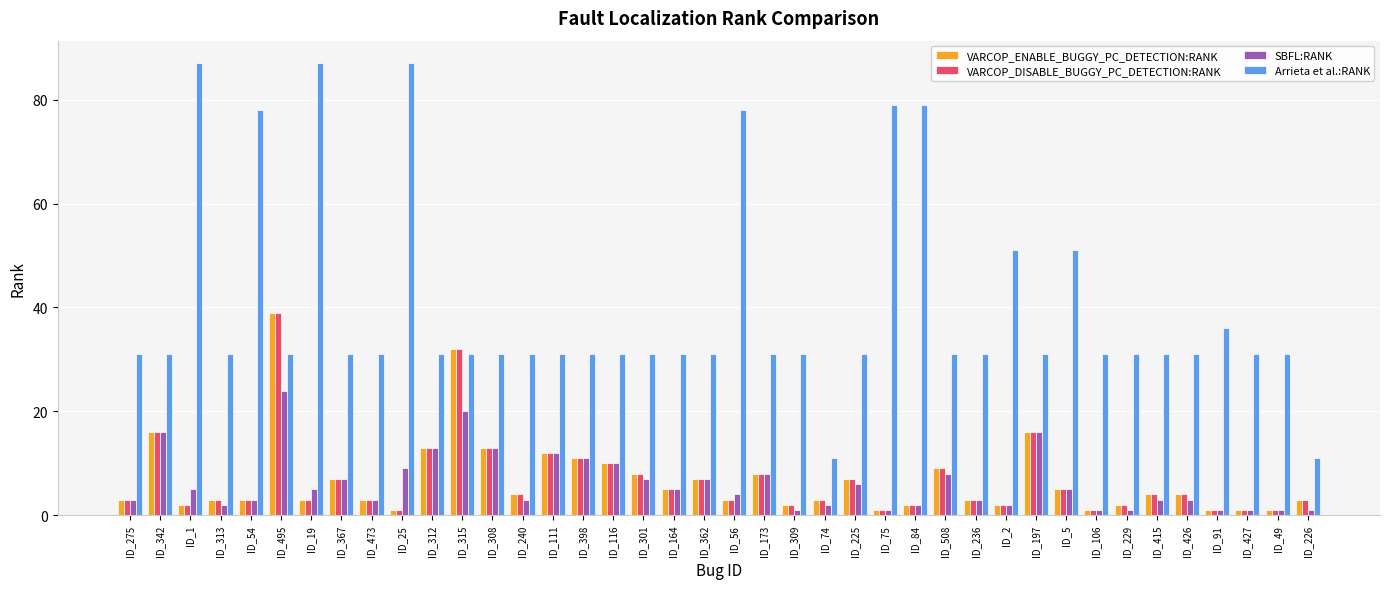

What is the difference between the highest and lowest values at ID_2?

49